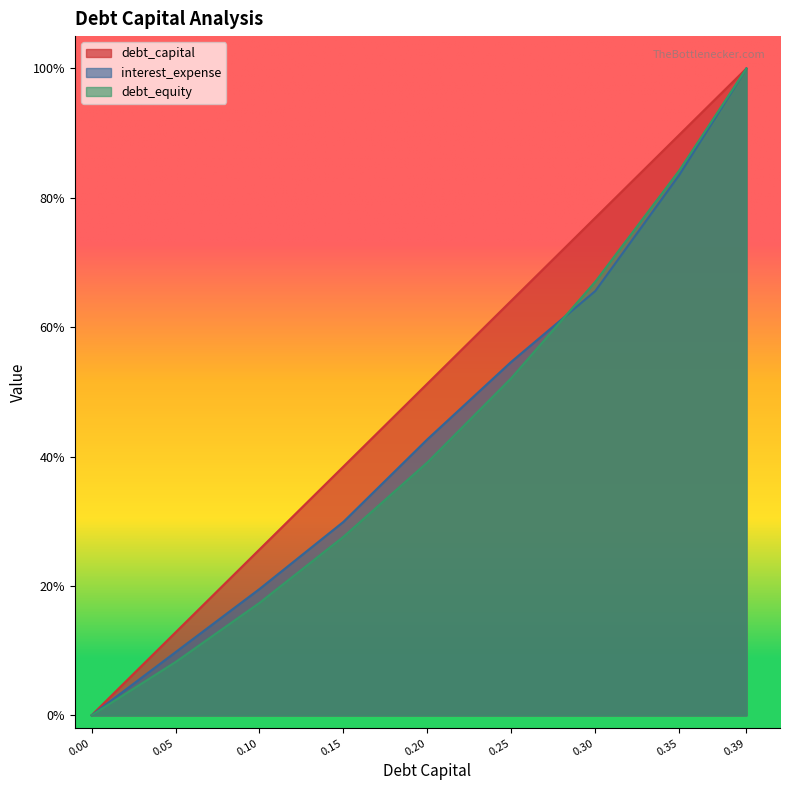

At how many categories does at least one series exceed 0?

8